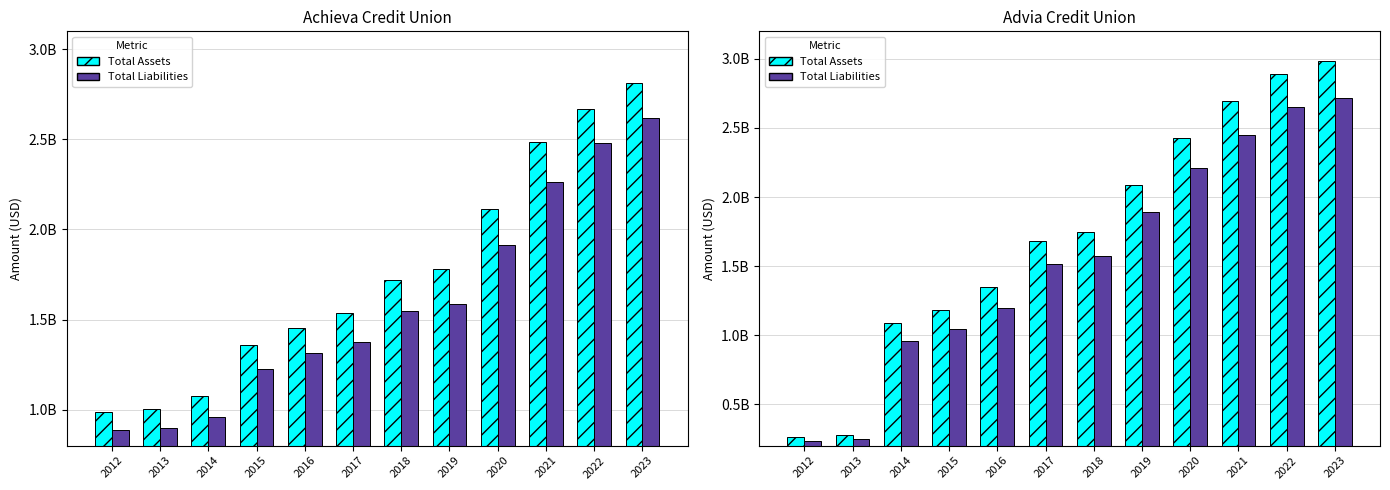

What is the difference between the highest and lowest values at 2015?

139243777